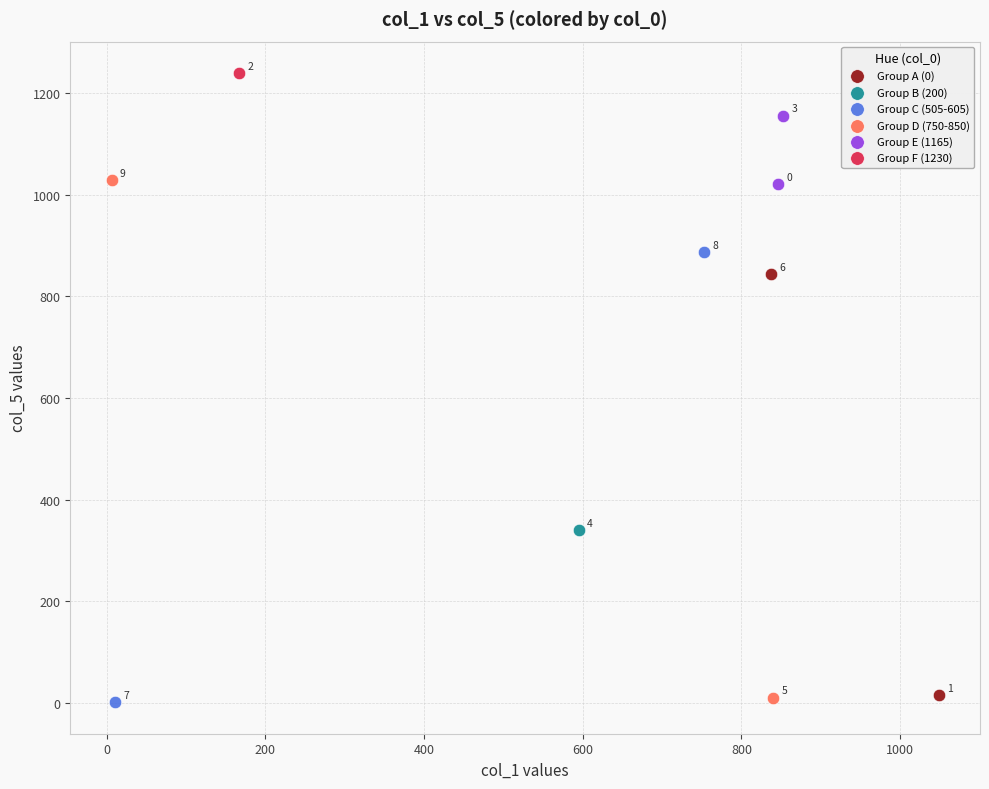

Which series reaches the minimum Y coordinate?

Group C (505-605)